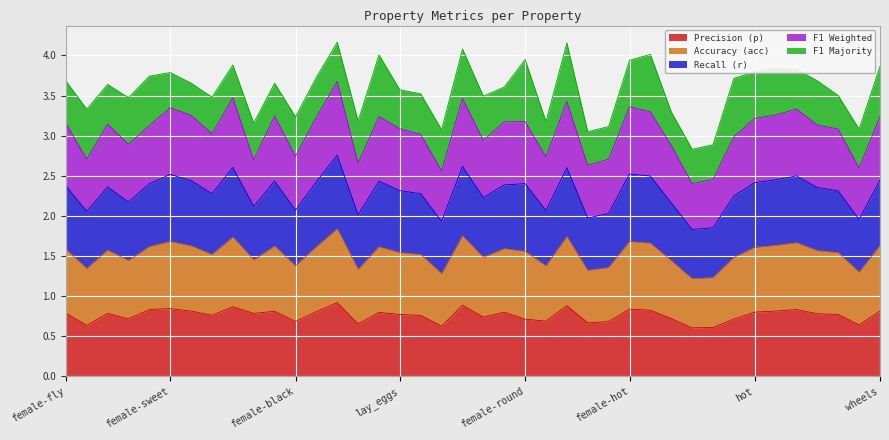

True or false: acc and p intersect in this chart.

False